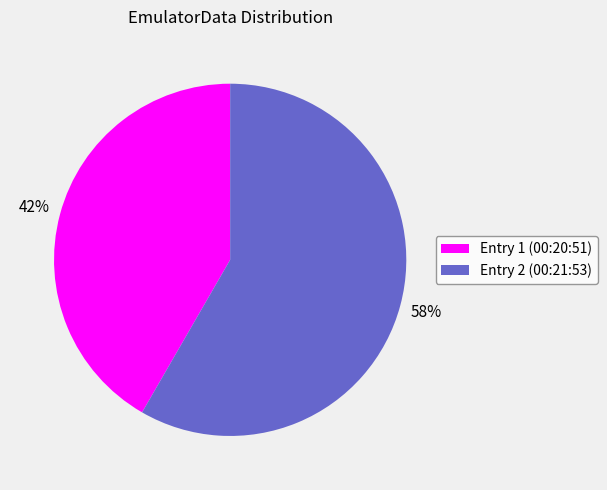

Is it true that Entry 2 (00:21:53) is 44% of the pie?

False